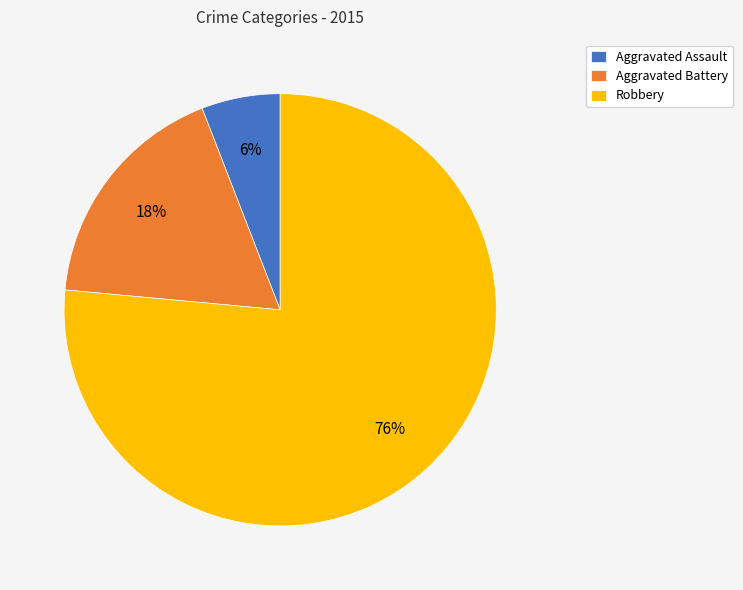

Rank the categories by value from highest to lowest.

Robbery, Aggravated Battery, Aggravated Assault